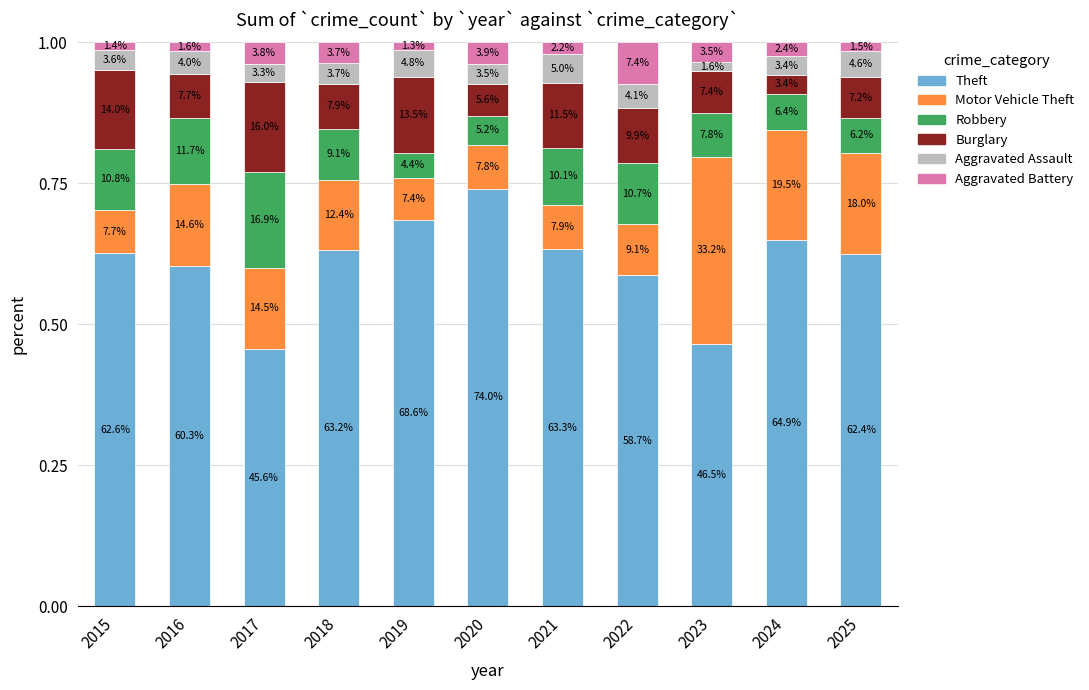

List the series in order of their peak value, highest first.

Theft, Motor Vehicle Theft, Robbery, Burglary, Aggravated Battery, Aggravated Assault